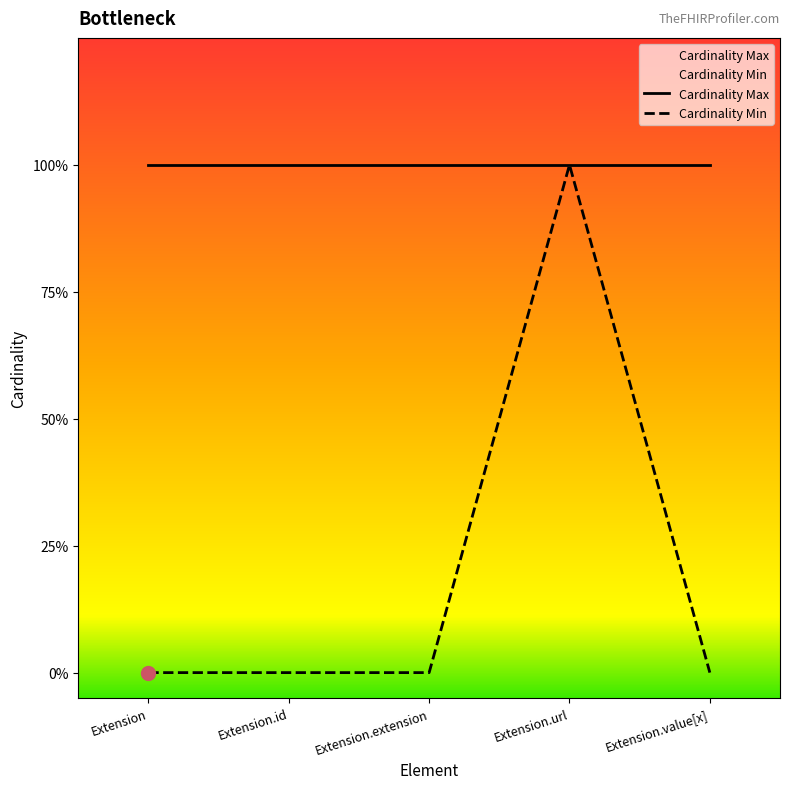

Rank the categories by value from lowest to highest.

Extension, Extension.id, Extension.extension, Extension.value[x], Extension.url